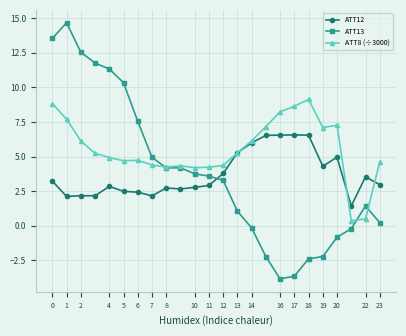

What is the maximum value for ATT12?

6.6